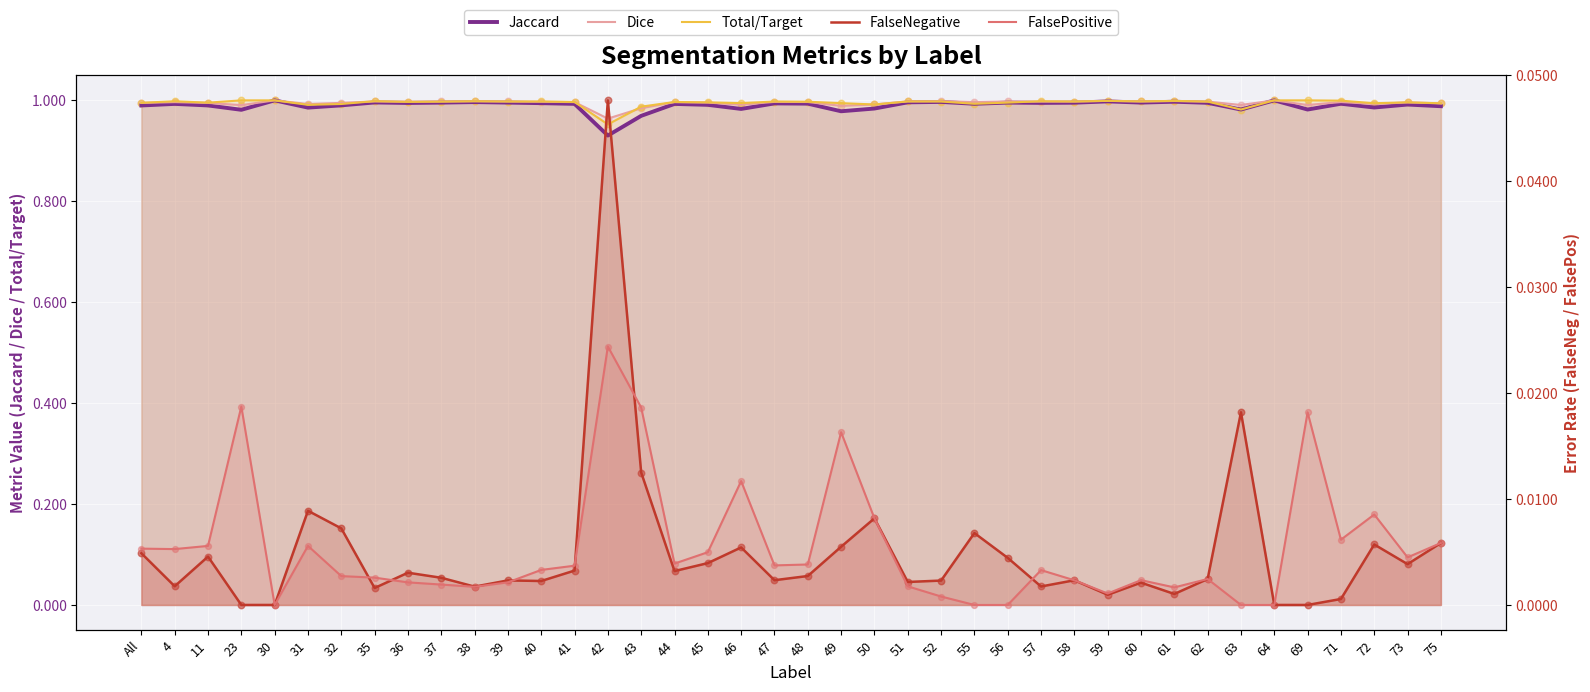

At which category is the sum across all series the highest?

30